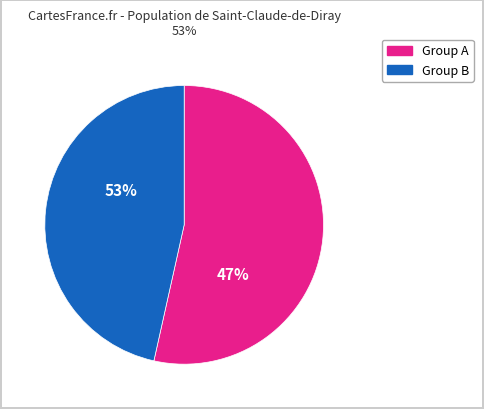

Is it true that 401660003 is 15% of the pie?

False